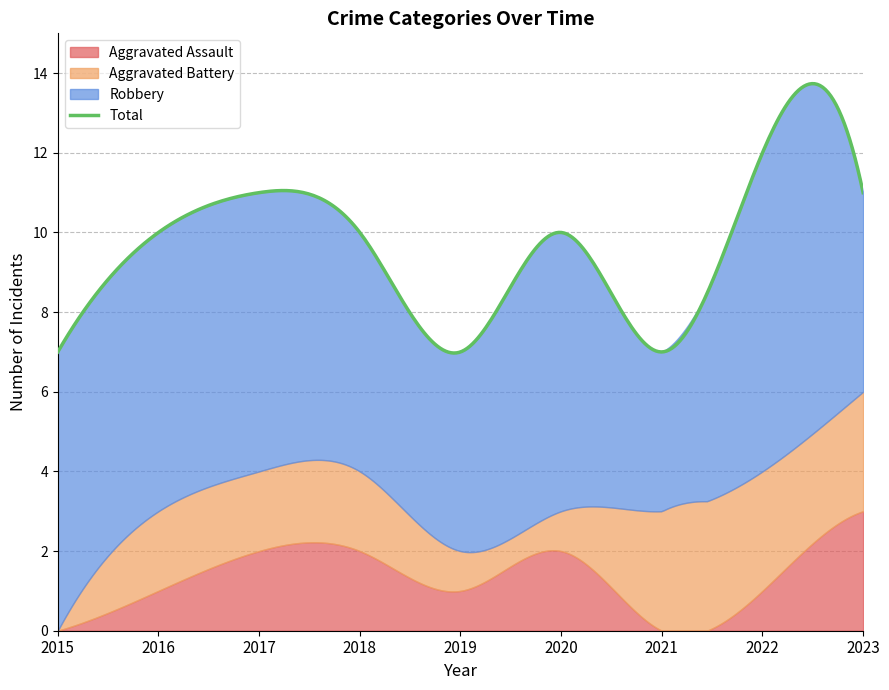

True or false: Aggravated Battery and Total cross at least once.

False